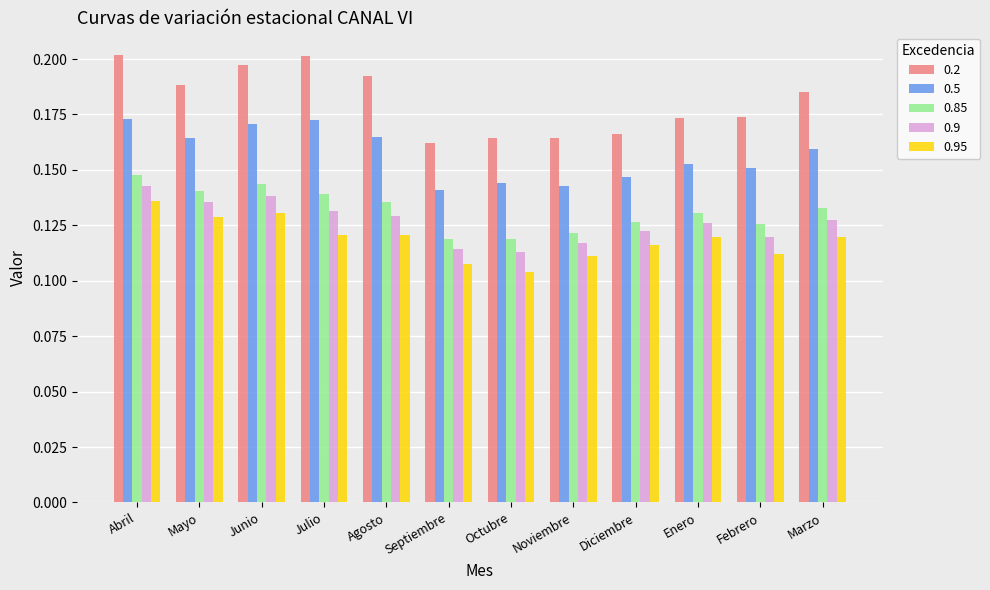

At which category is the sum across all series the highest?

Abril